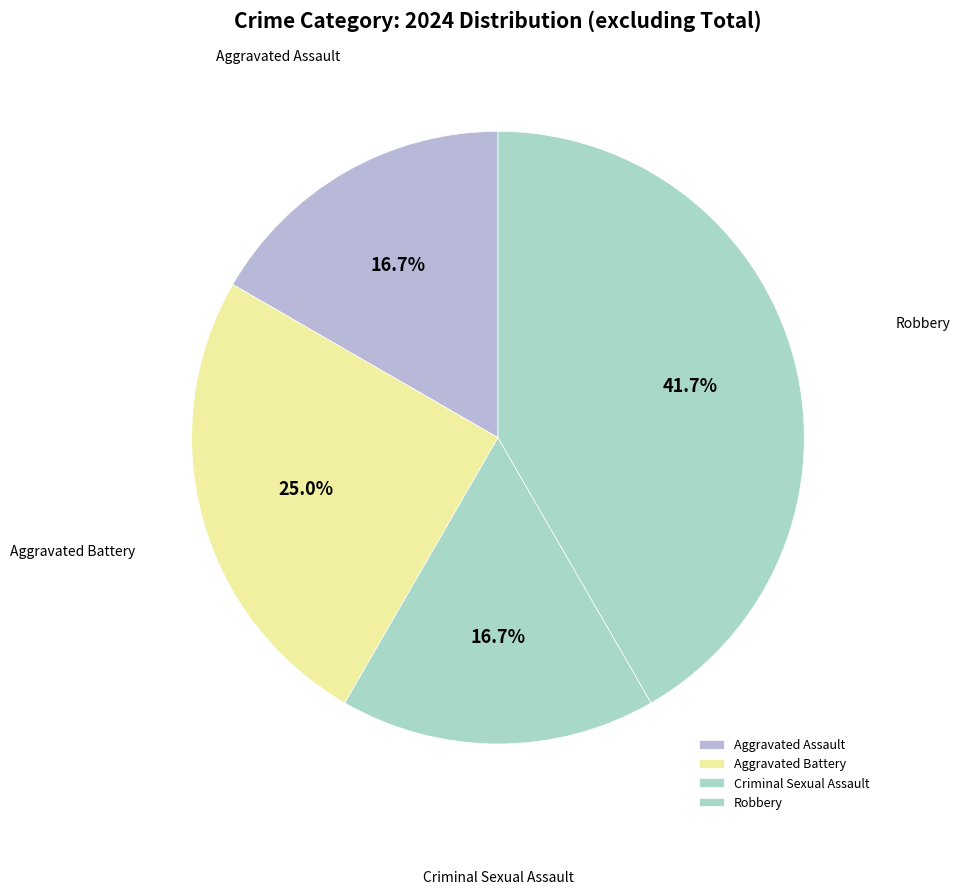

How many slices are in this pie chart?

4